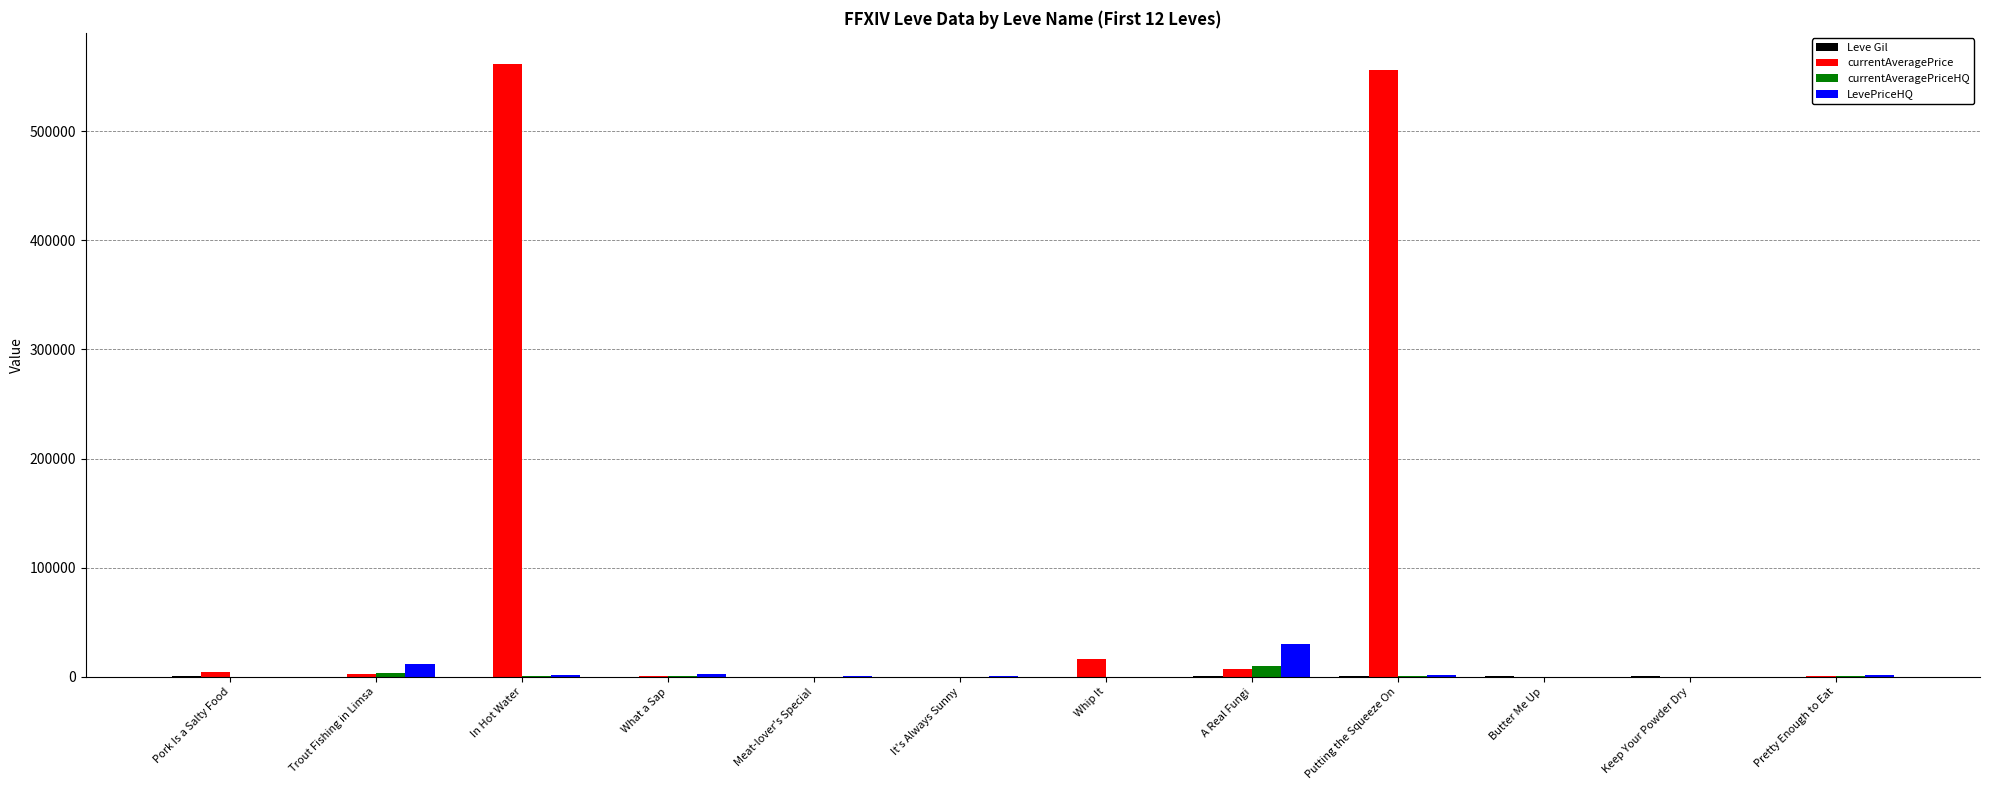

What is the highest value of the LevePriceHQ series?

30006.0